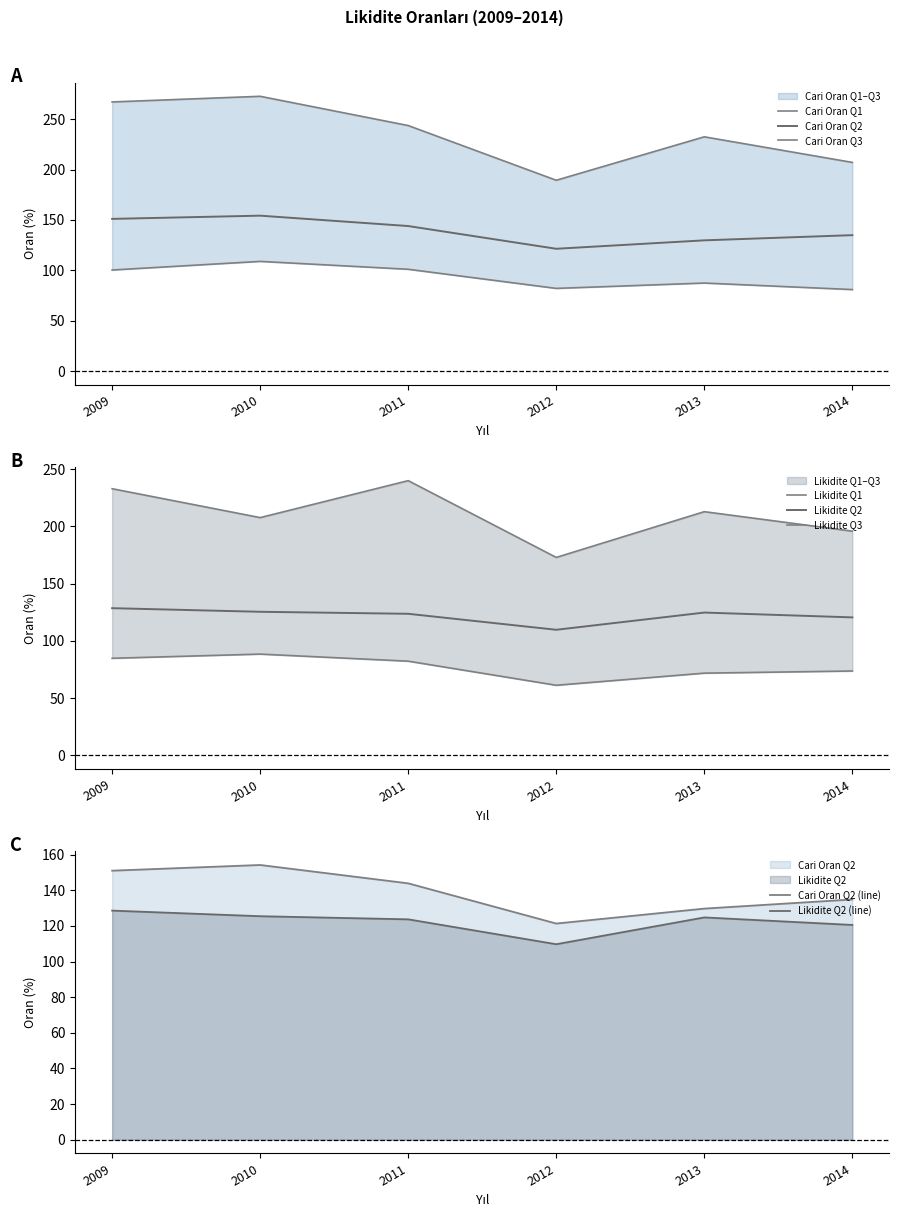

Reading left to right, what are all the values shown in this chart?

Cari Oran Q1: 100.3	108.8	101.0	82.0	87.3	80.9
Cari Oran Q2: 151.0	154.2	143.9	121.4	129.7	134.9
Cari Oran Q3: 267.1	272.7	243.7	189.4	232.5	207.1
Likidite Q1: 84.8	88.5	82.3	61.3	71.9	73.7
Likidite Q2: 128.6	125.5	123.7	109.7	124.8	120.6
Likidite Q3: 233.0	207.8	240.1	173.0	212.9	195.9